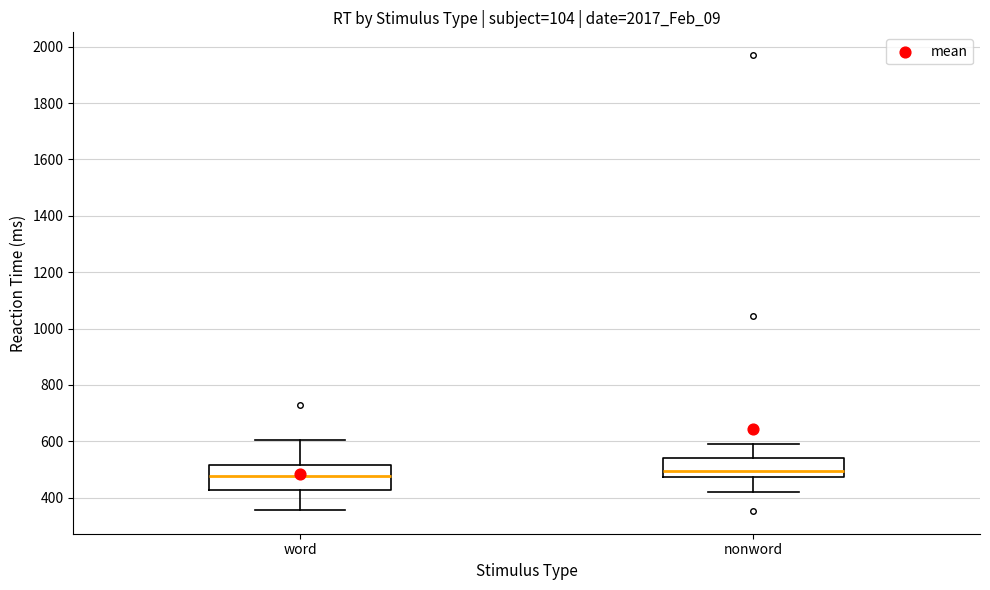

Reading left to right, transcribe this box plot: for each box, give where its median line is, the range the box spans, and where its two whiskers end, as read against the y-axis. The values are not printed on the chart, so give them approximately, as read against the axis.

word: median 480, box 420 to 520, whiskers 360 to 600
nonword: median 500, box 480 to 540, whiskers 420 to 600